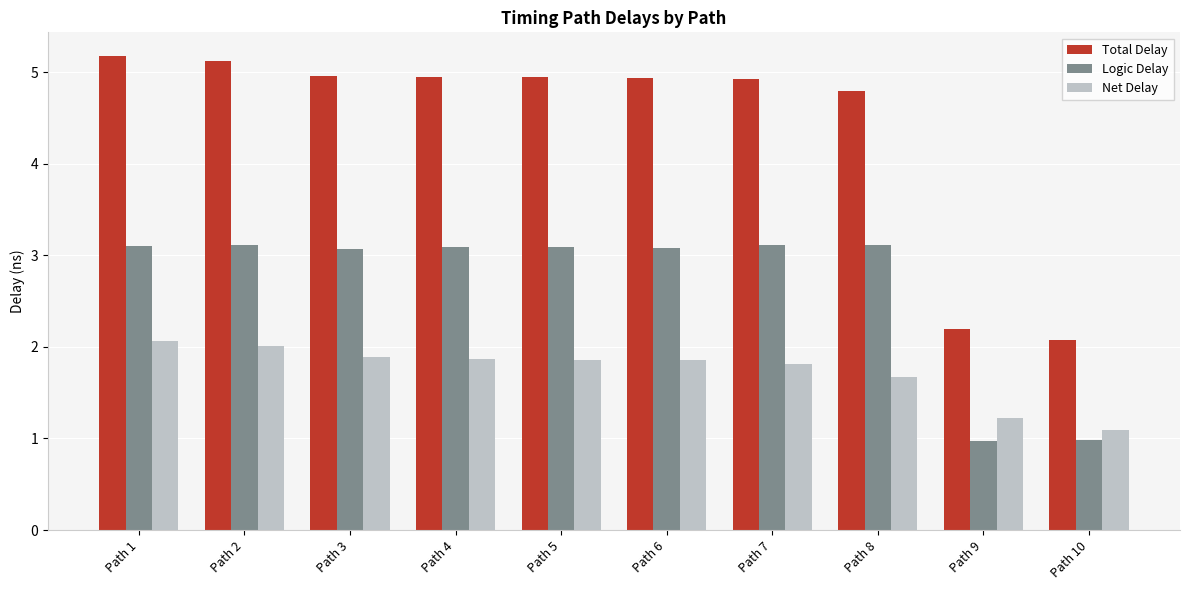

The value of Logic Delay at Path 10 is 1.0. True or false?

True